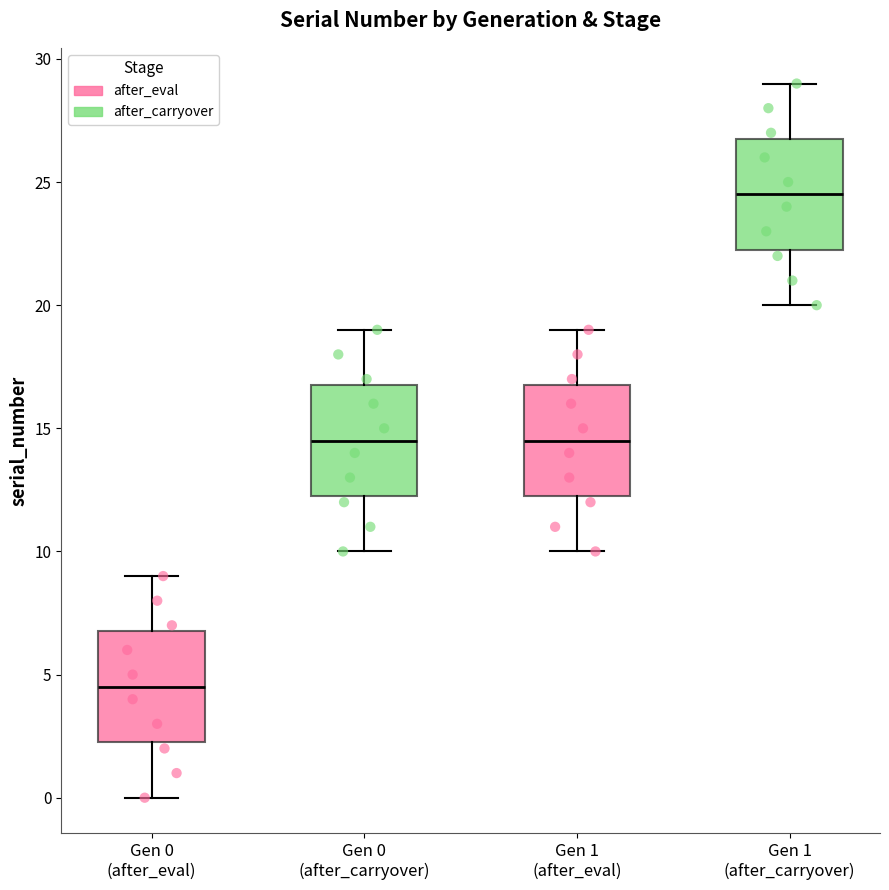

Where does the median line of the box for Gen 0 (after_carryover) sit on the y-axis? The values are not printed on the chart, so give them approximately, as read against the axis.

14.5